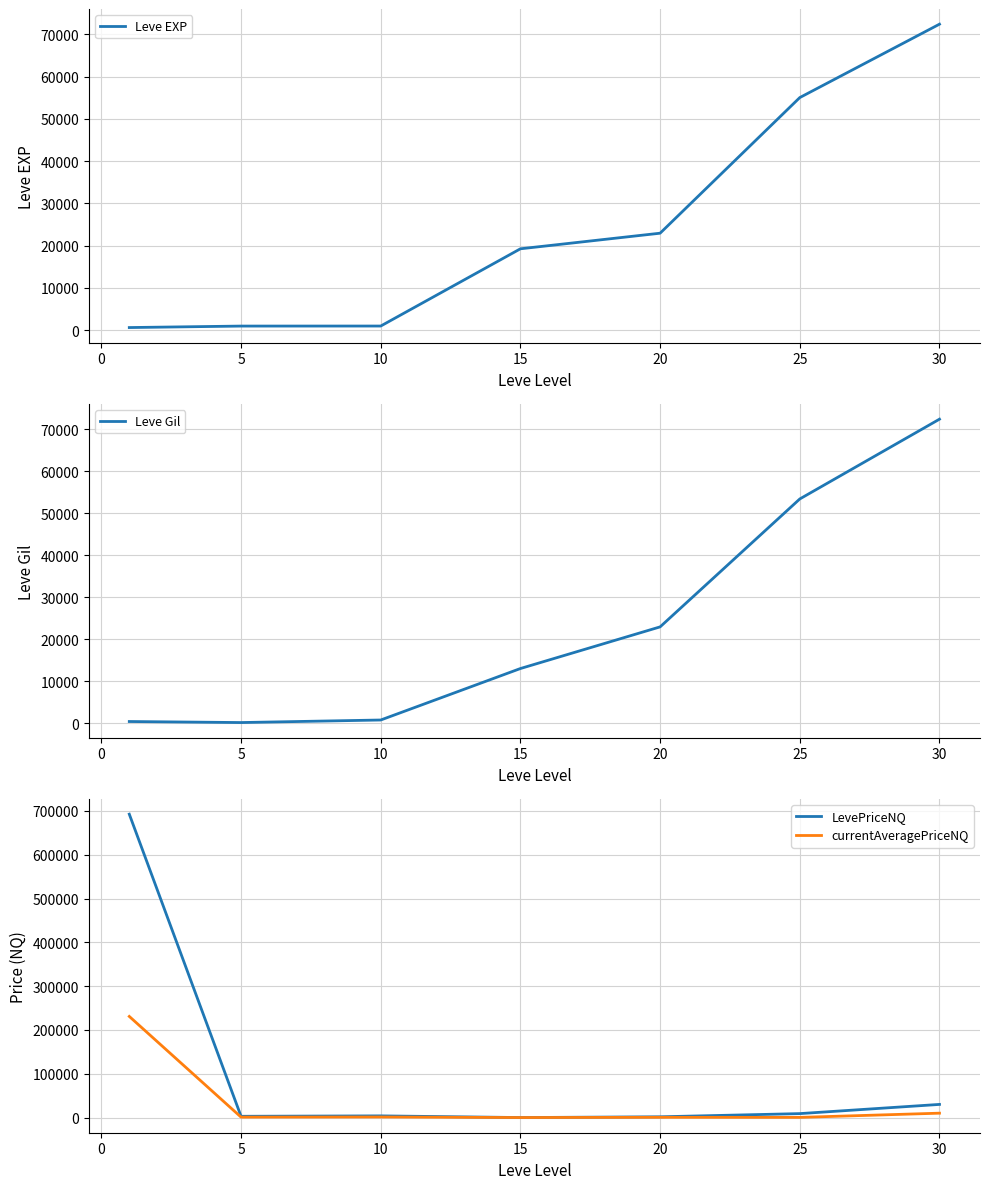

The value of Leve EXP at 25 is 55060. True or false?

True